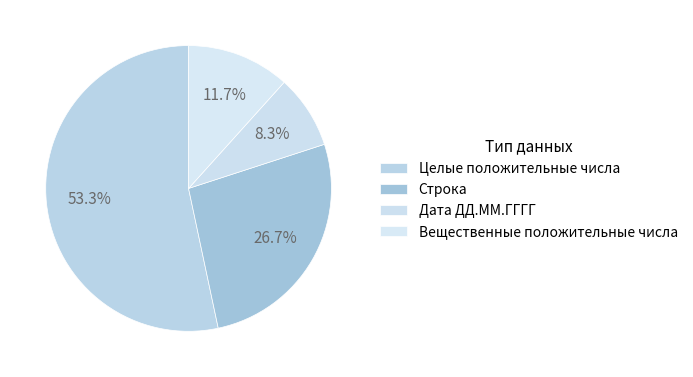

How many segments does this pie chart have?

4